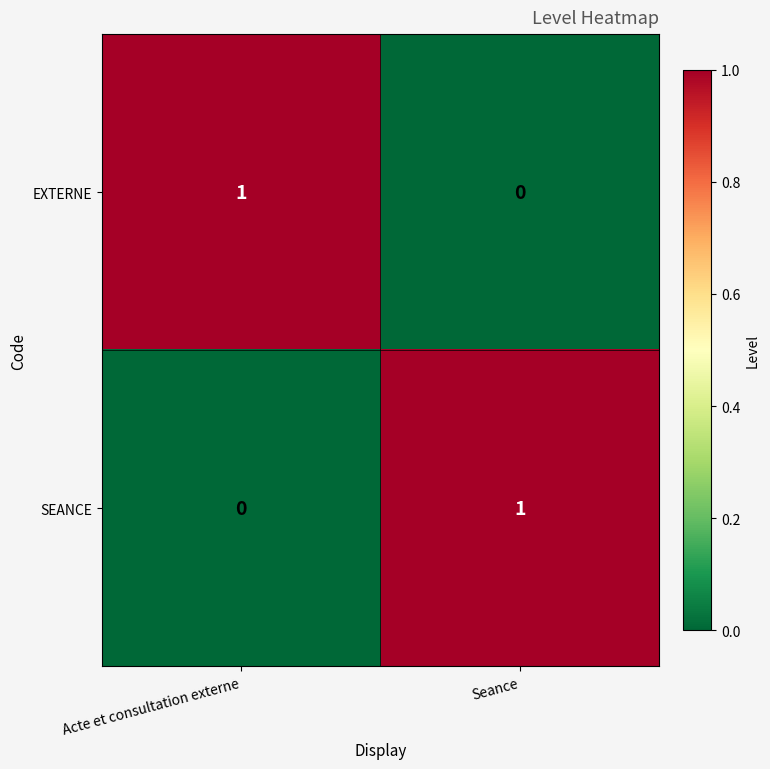

The value of SEANCE at Acte et consultation externe is 0. True or false?

True